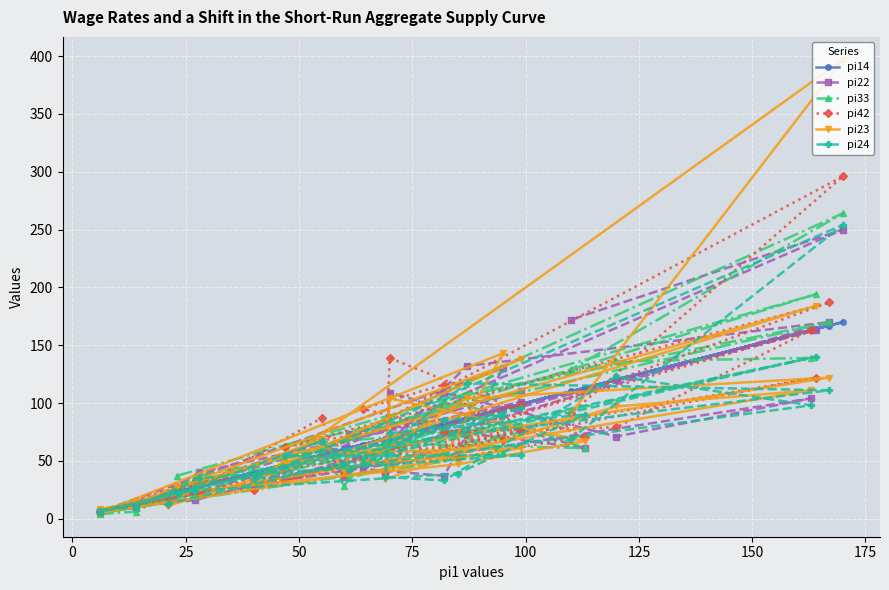

True or false: pi33 has a value of 80 at 26.

False